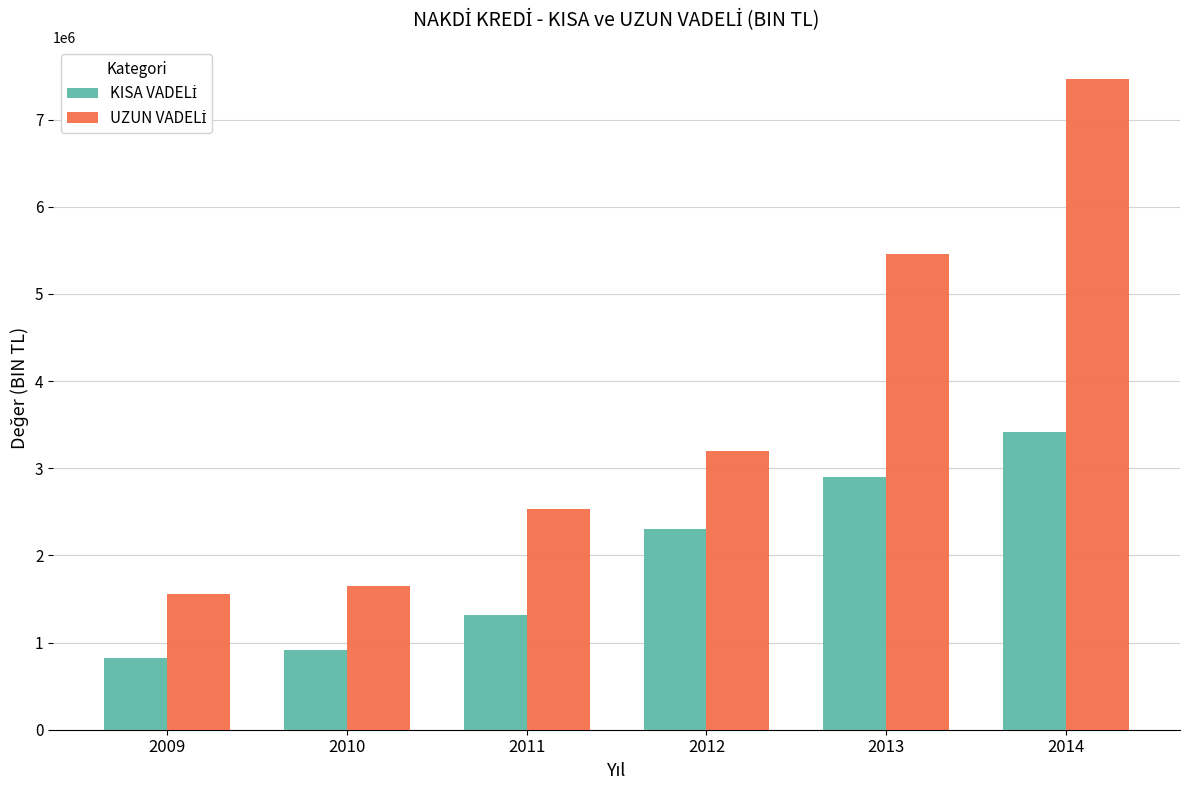

Which category has the lowest value across all series?

2009